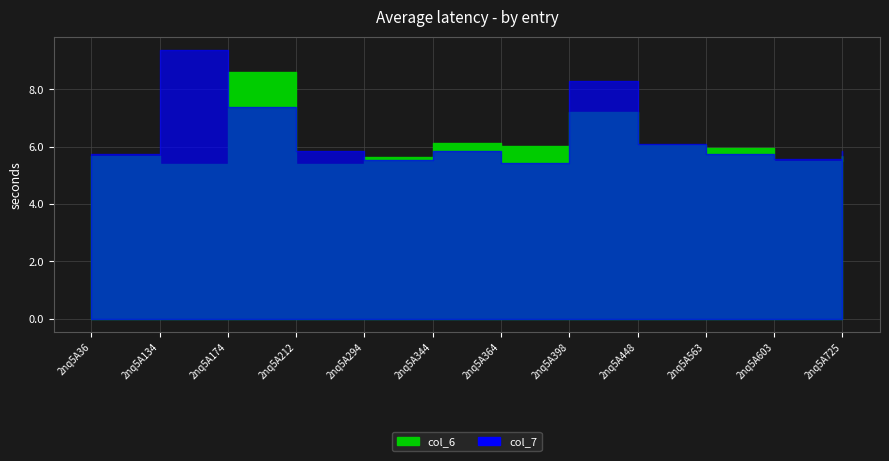

How many intersections are there between col_6 and col_7?

6